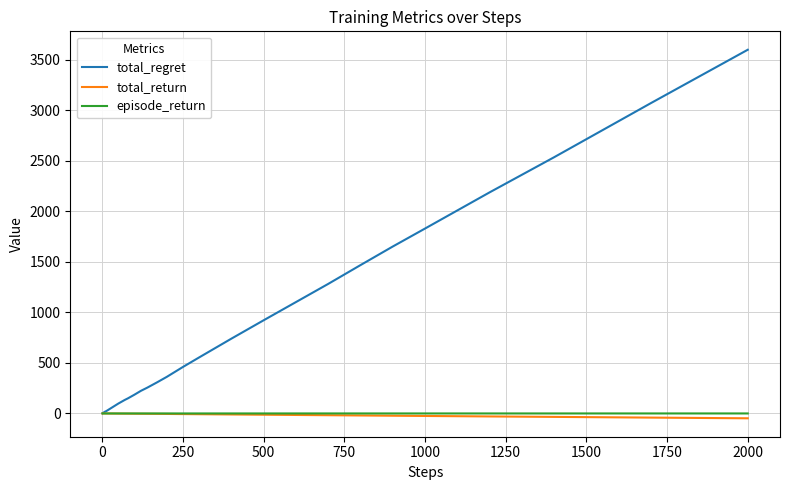

Which series has the largest total across all categories?

total_regret